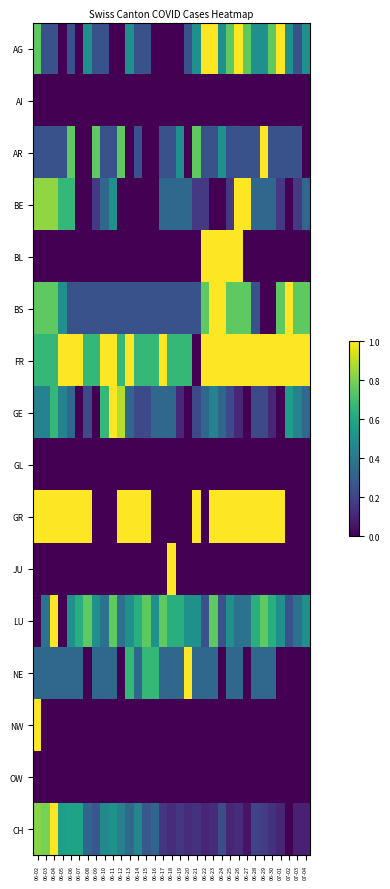

What is the spread (max minus min) of values at 06-10?

1.0